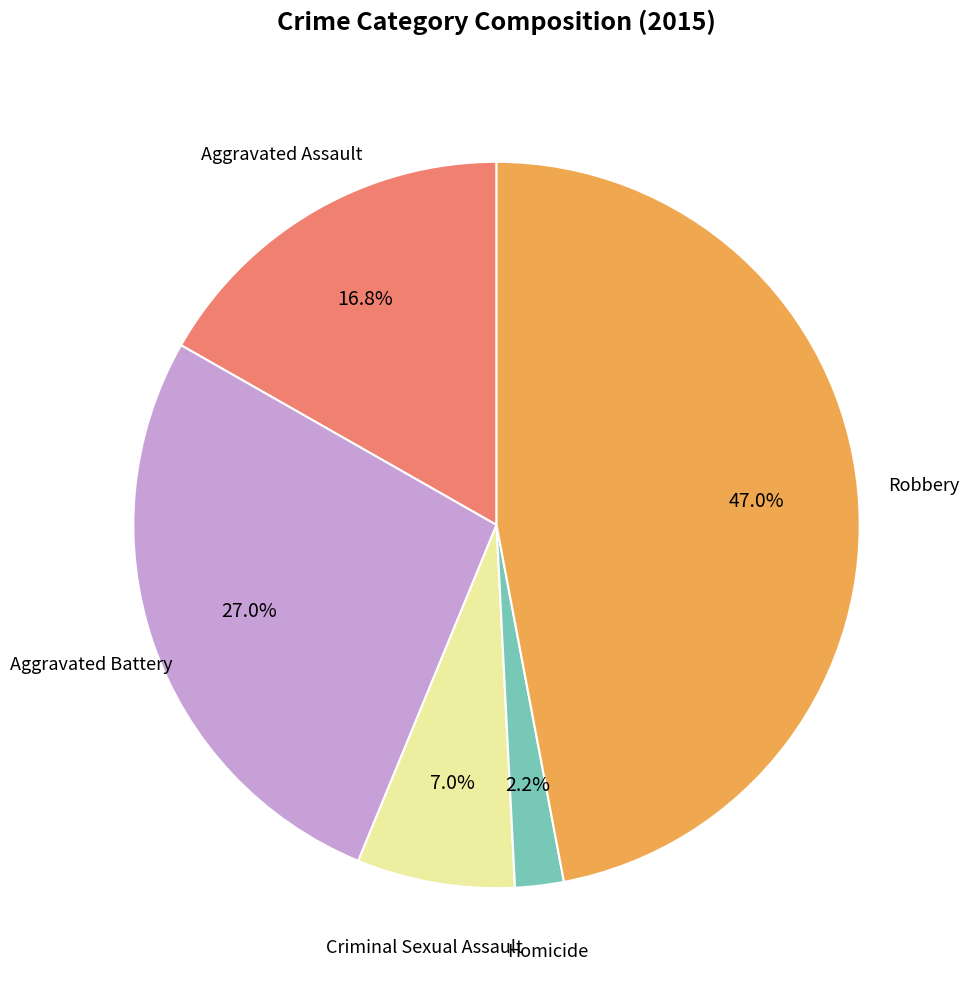

Does any single category account for the majority?

No